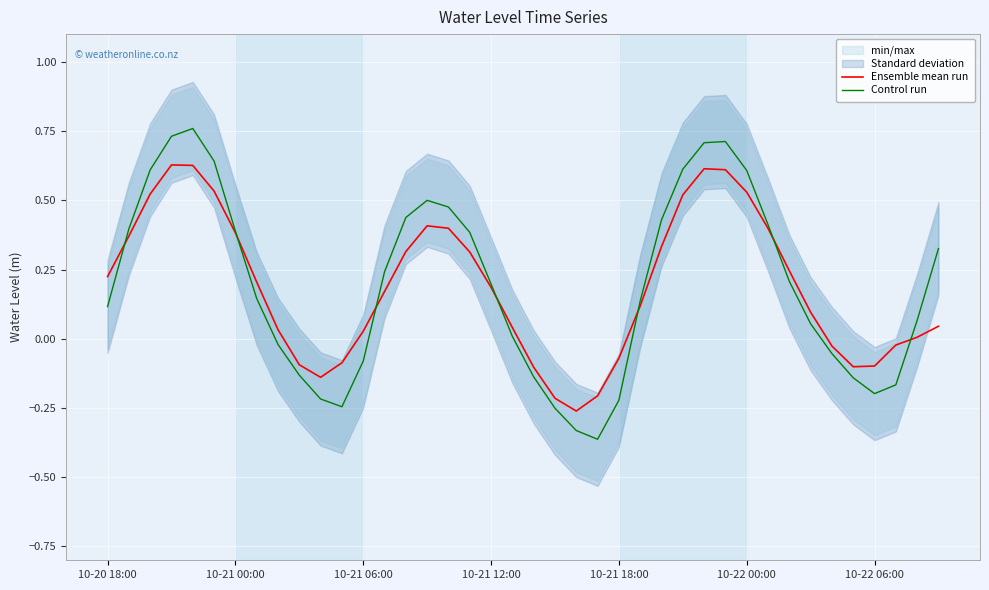

Rank the series at 14 from lowest to highest value.

Ensemble mean run, Control run